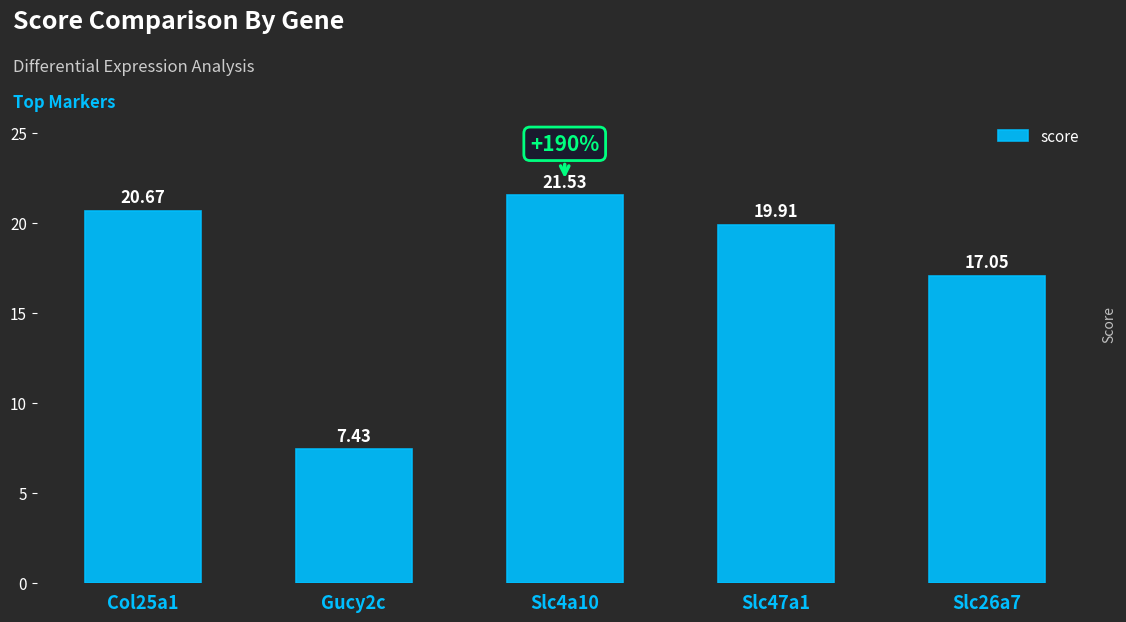

What is the difference between the maximum and minimum values?

14.1